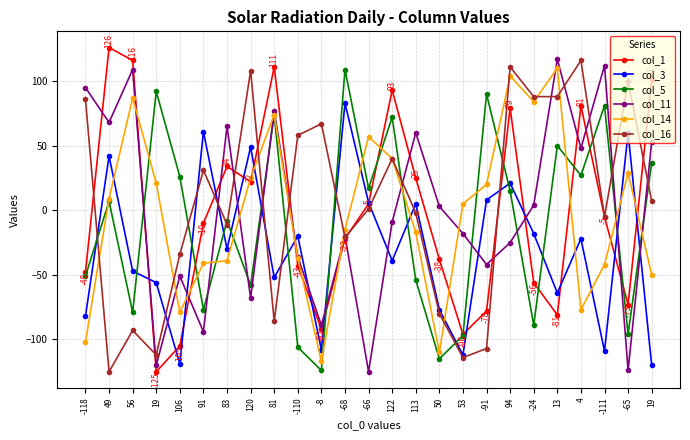

How many times do col_5 and col_1 cross each other?

10